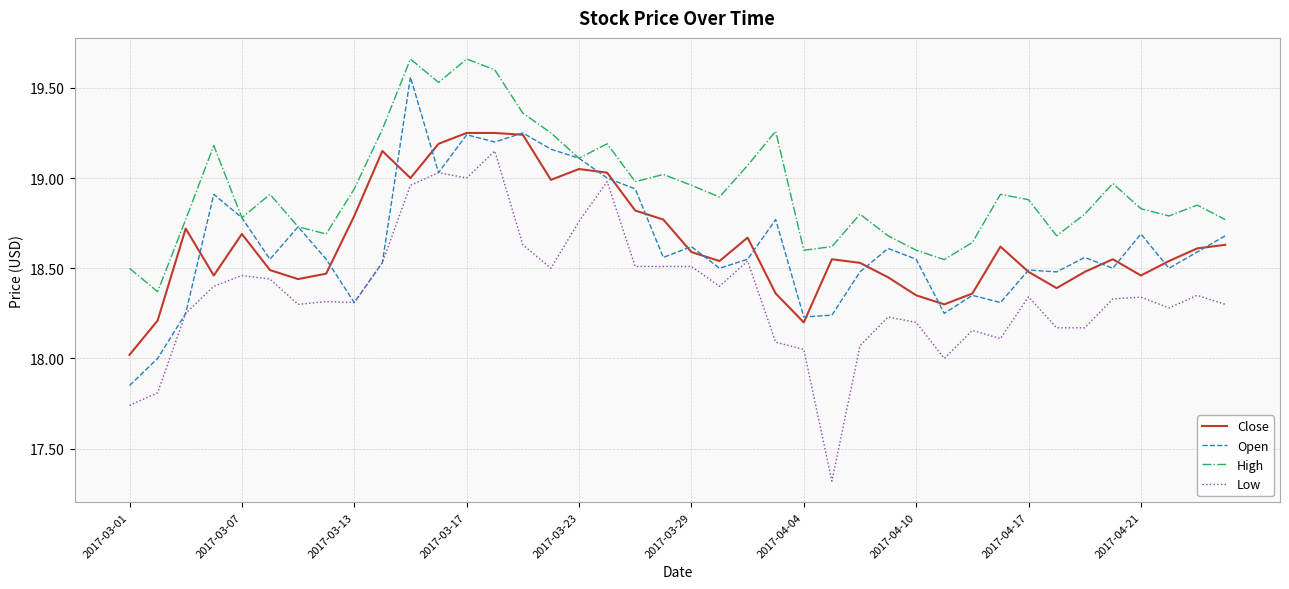

Which series has the largest range (max minus min)?

Low